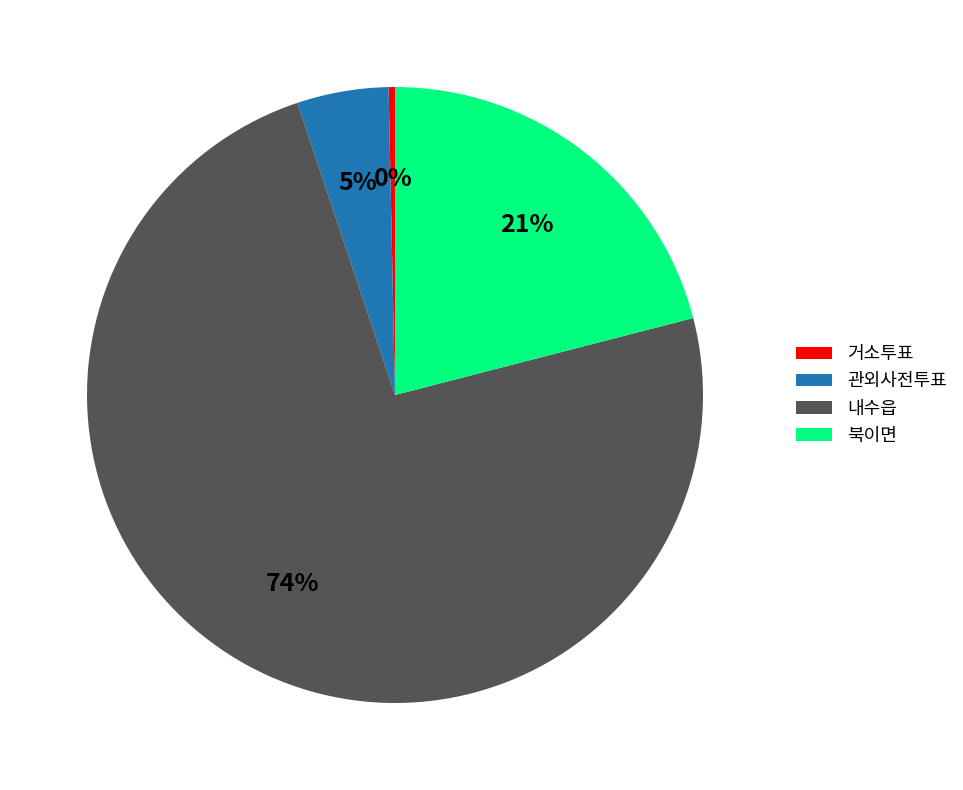

Which category has the smallest portion of the pie?

거소투표